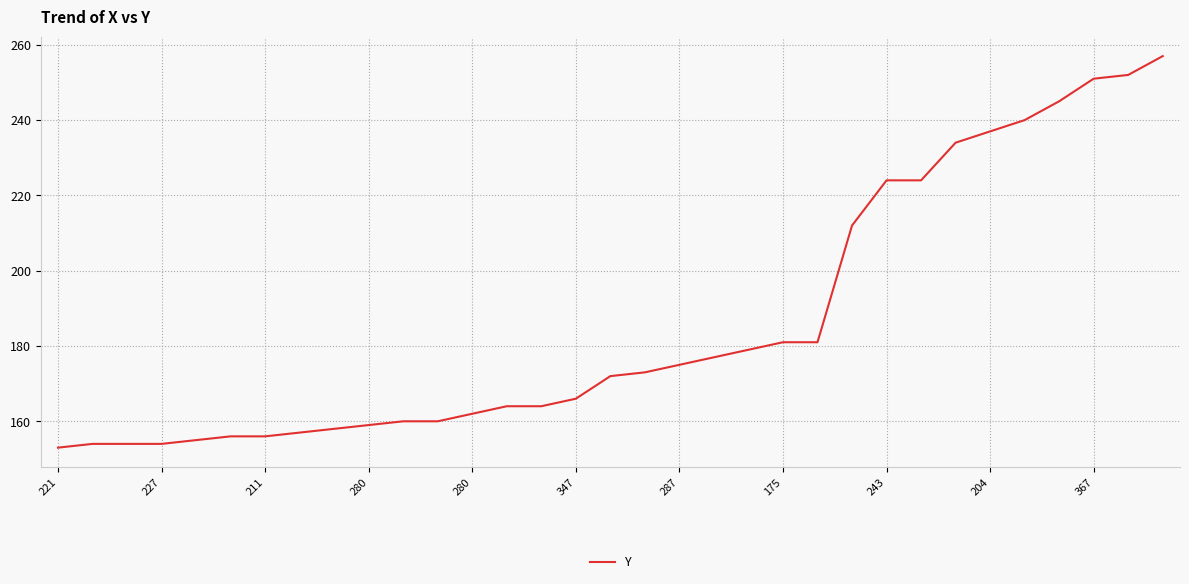

What is the difference between the maximum and minimum values?

104